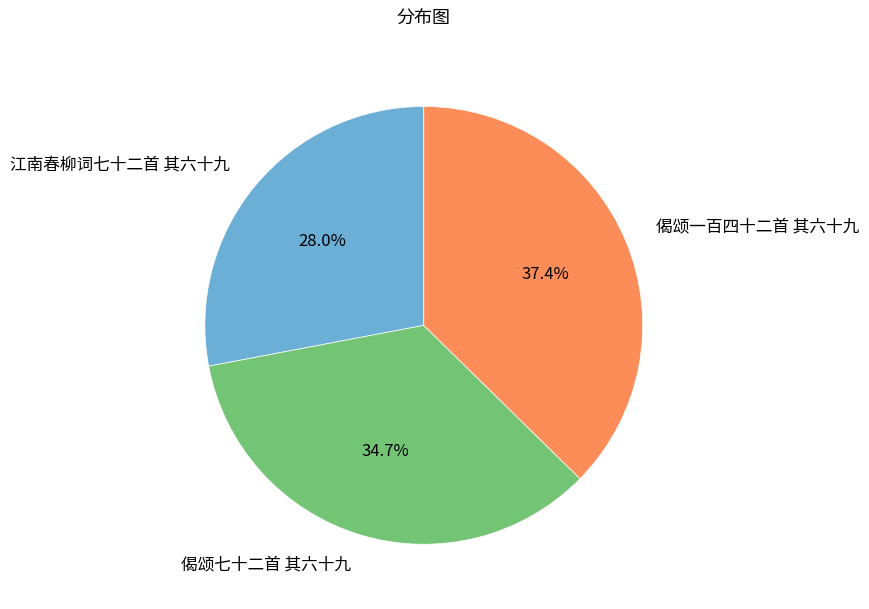

The 江南春柳词七十二首 其六十九 slice represents 34% of the pie. True or false?

False